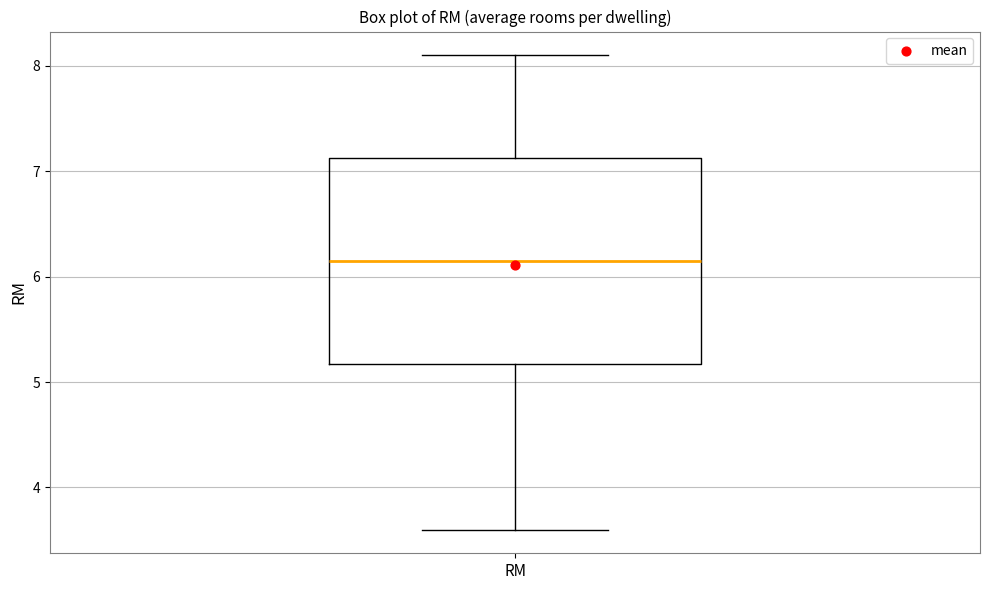

Transcribe this box plot: give where the median line is, the range the box spans, and where the two whiskers end, as read against the y-axis. The values are not printed on the chart, so give them approximately, as read against the axis.

median 6.2, box 5.2 to 7.1, whiskers 3.6 to 8.1